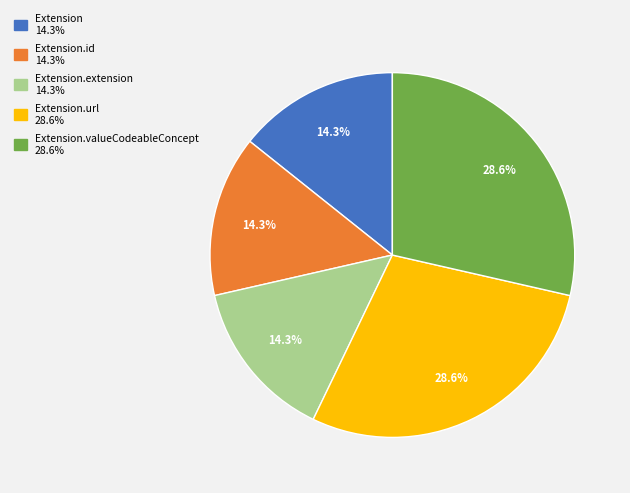

How many slices are in this pie chart?

5